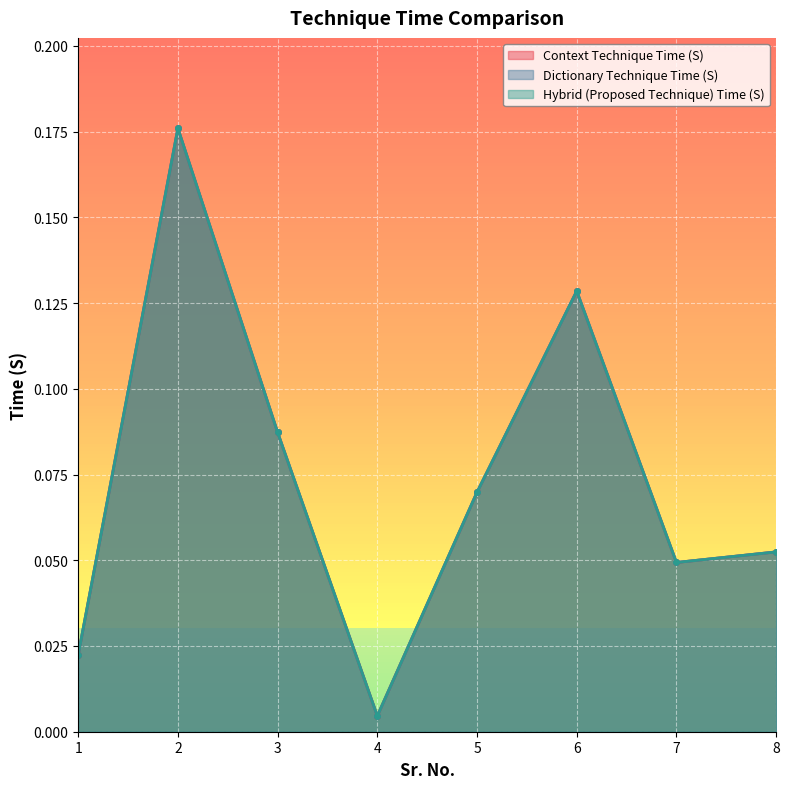

The Hybrid (Proposed Technique) Time (S) series shows 0.0 at 1. True or false?

False